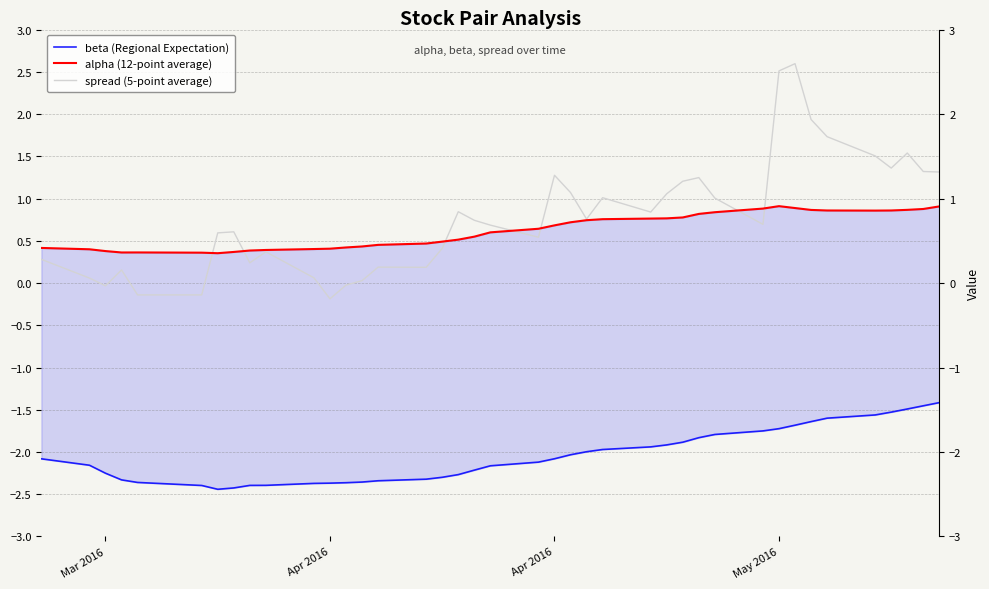

Is the value of alpha (12-point average) at 20 greater than the value of spread (5-point average) at 39?

No